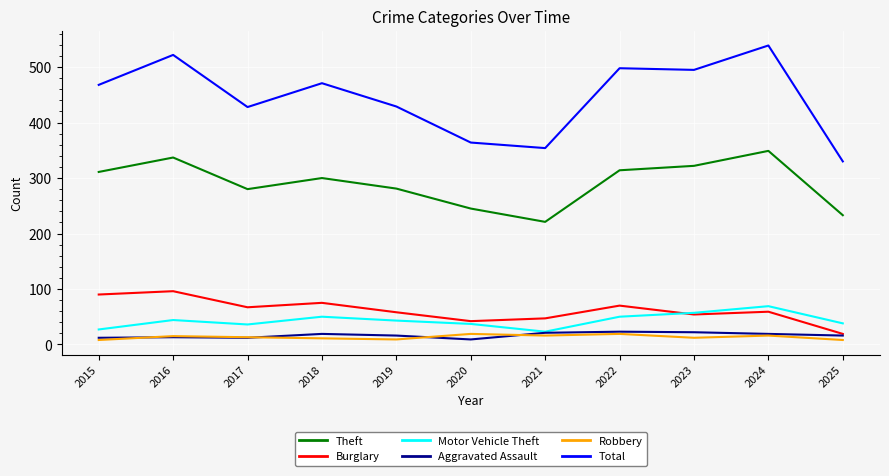

What is the maximum value for Total?

539